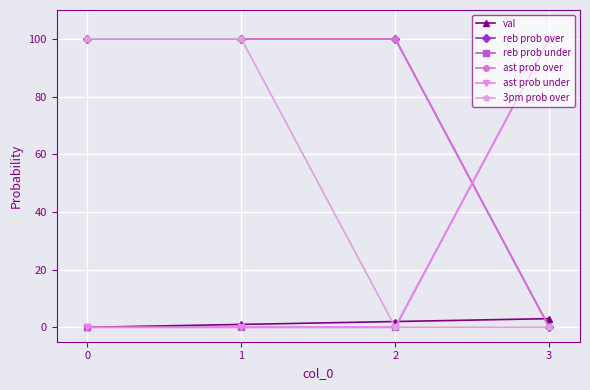

The val series shows 0 at 0. True or false?

True